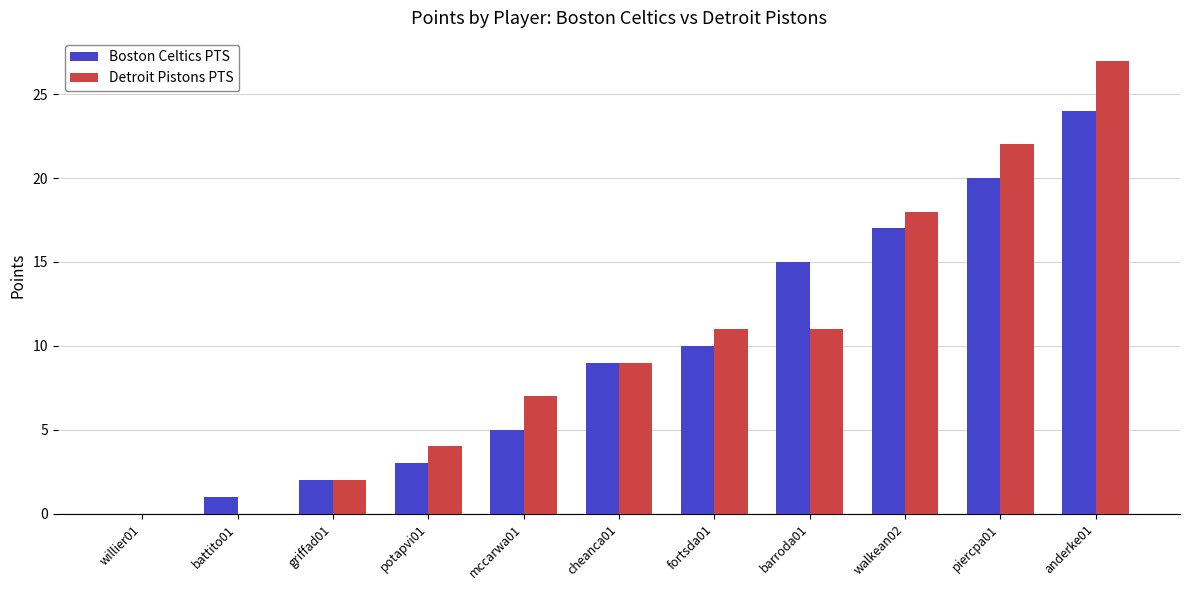

What is the spread (max minus min) of values at mccarwa01?

2